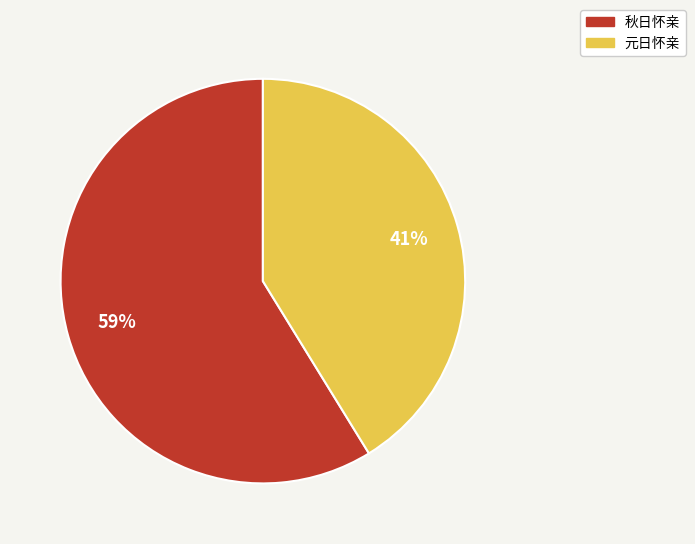

Rank the categories by value from lowest to highest.

元日怀亲, 秋日怀亲